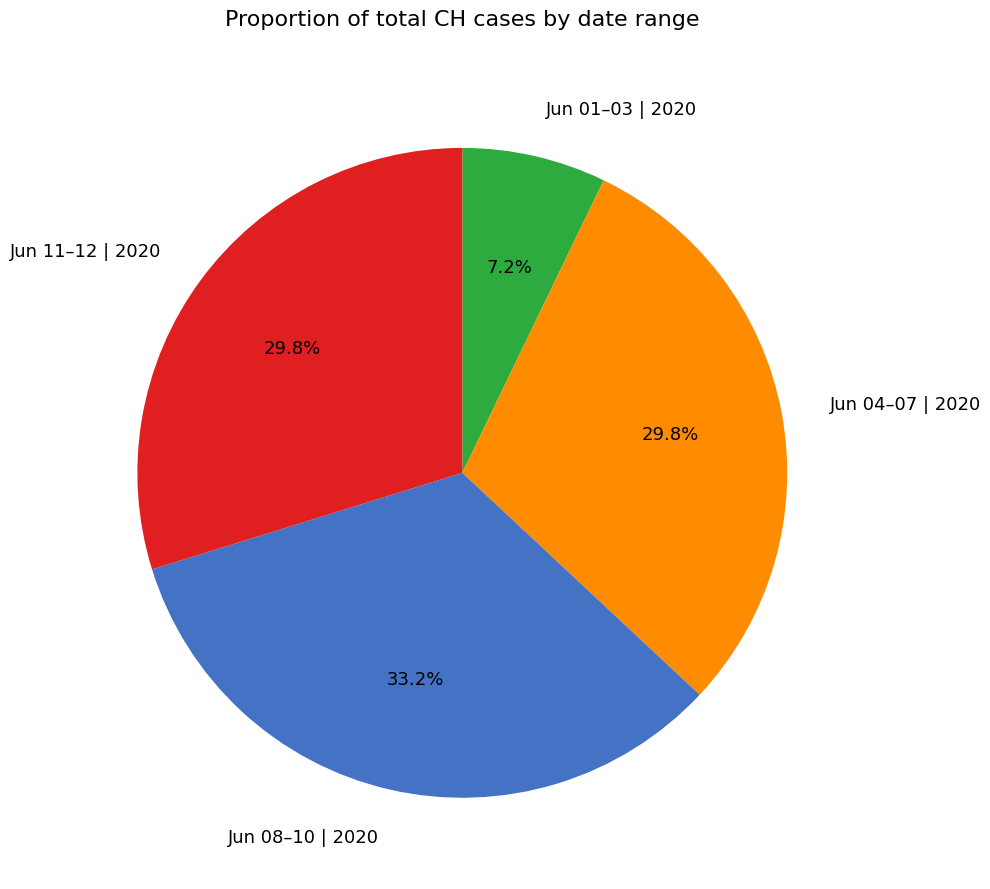

How many slices are in this pie chart?

4